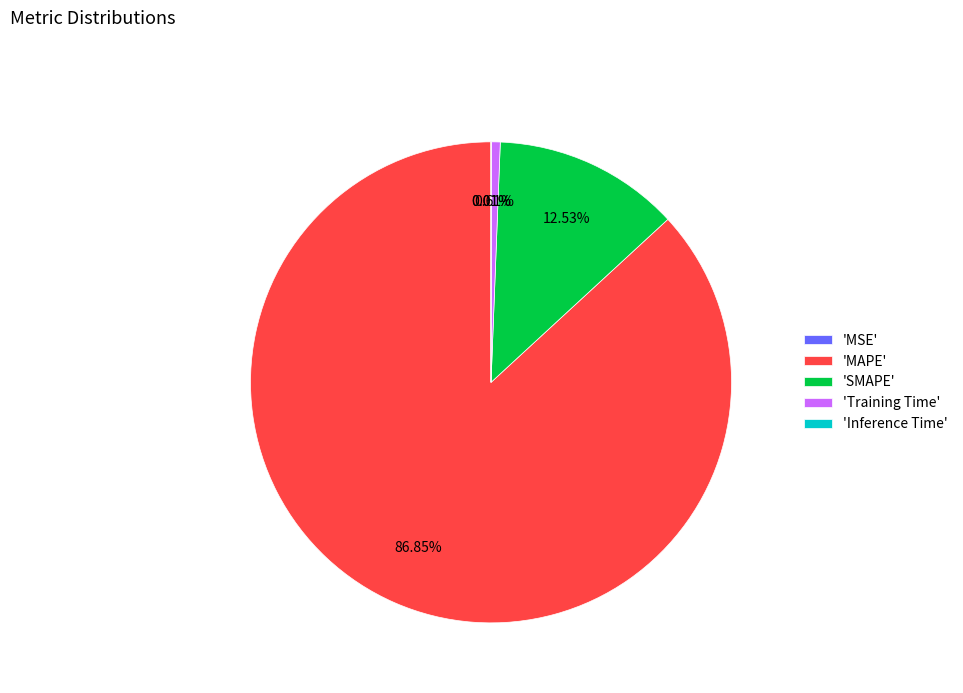

To the nearest percent, what is the average slice percentage?

20%